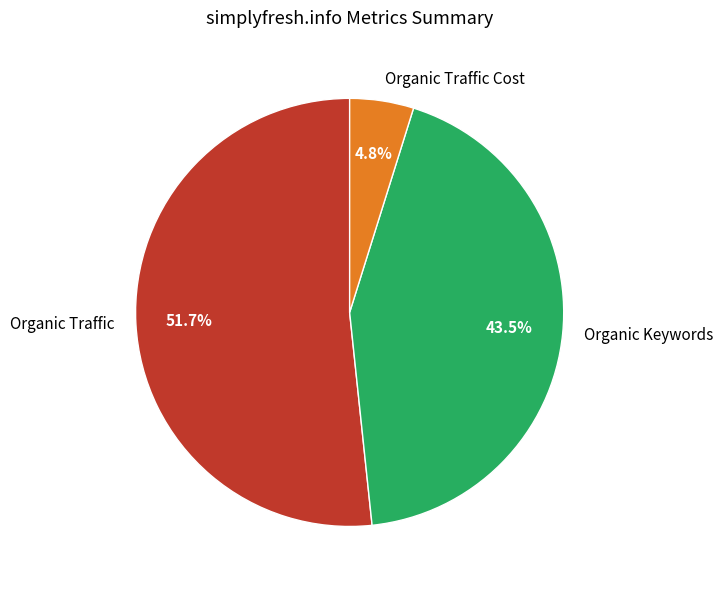

Which slice is the smallest?

Organic Traffic Cost